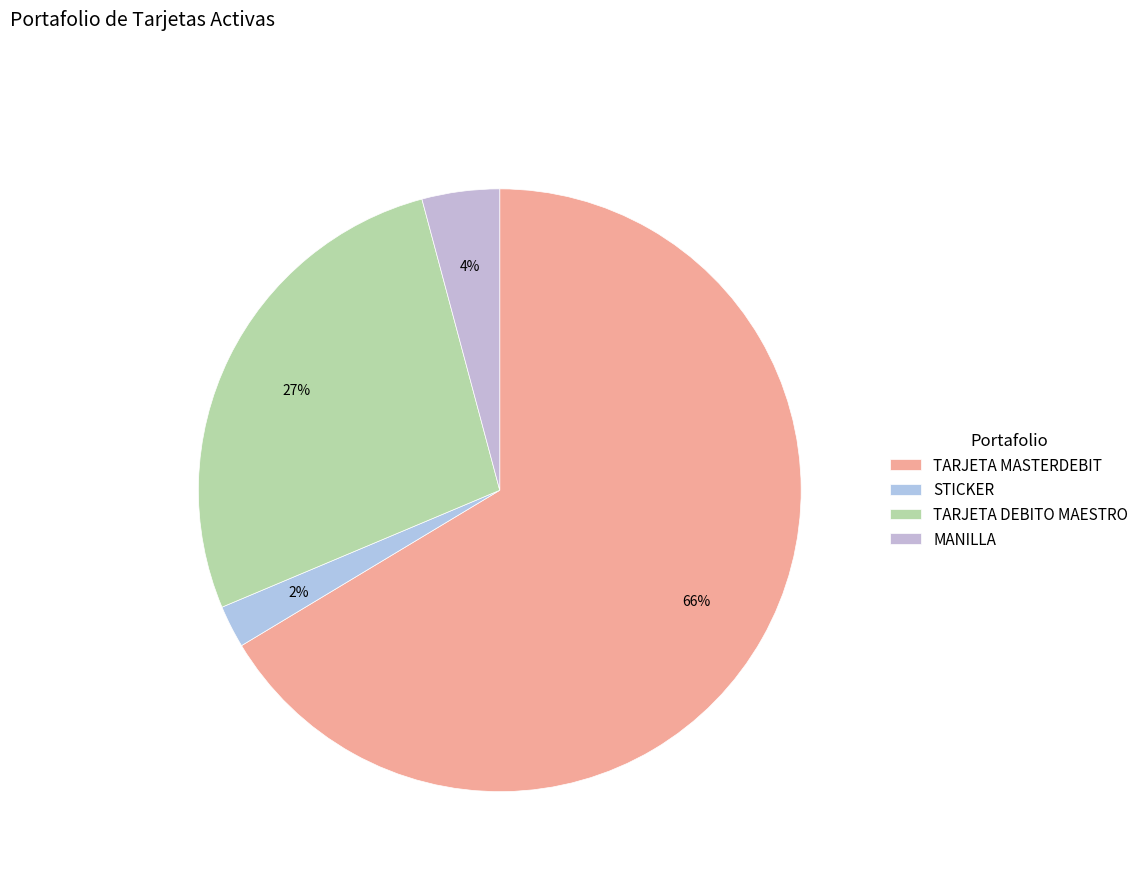

How many segments does this pie chart have?

4